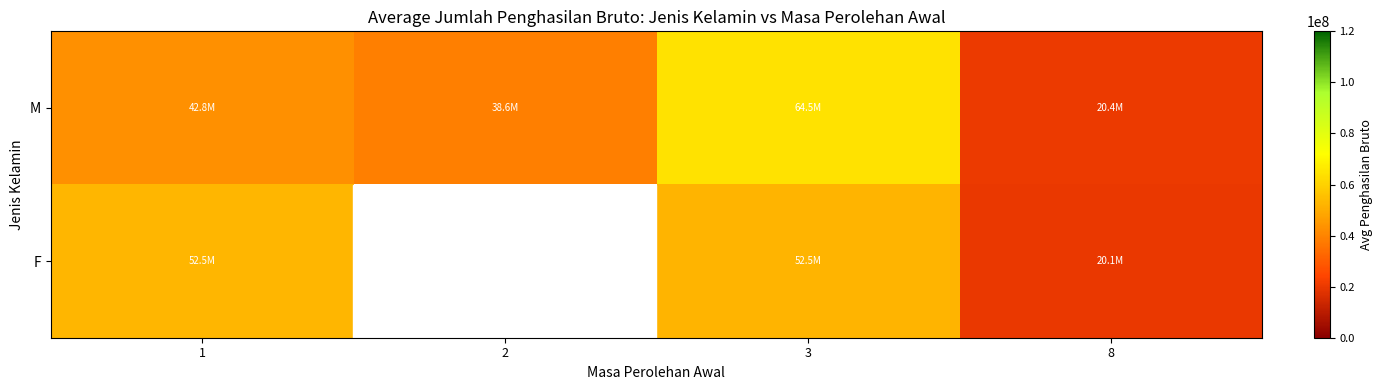

Which category has the highest value across all series?

3